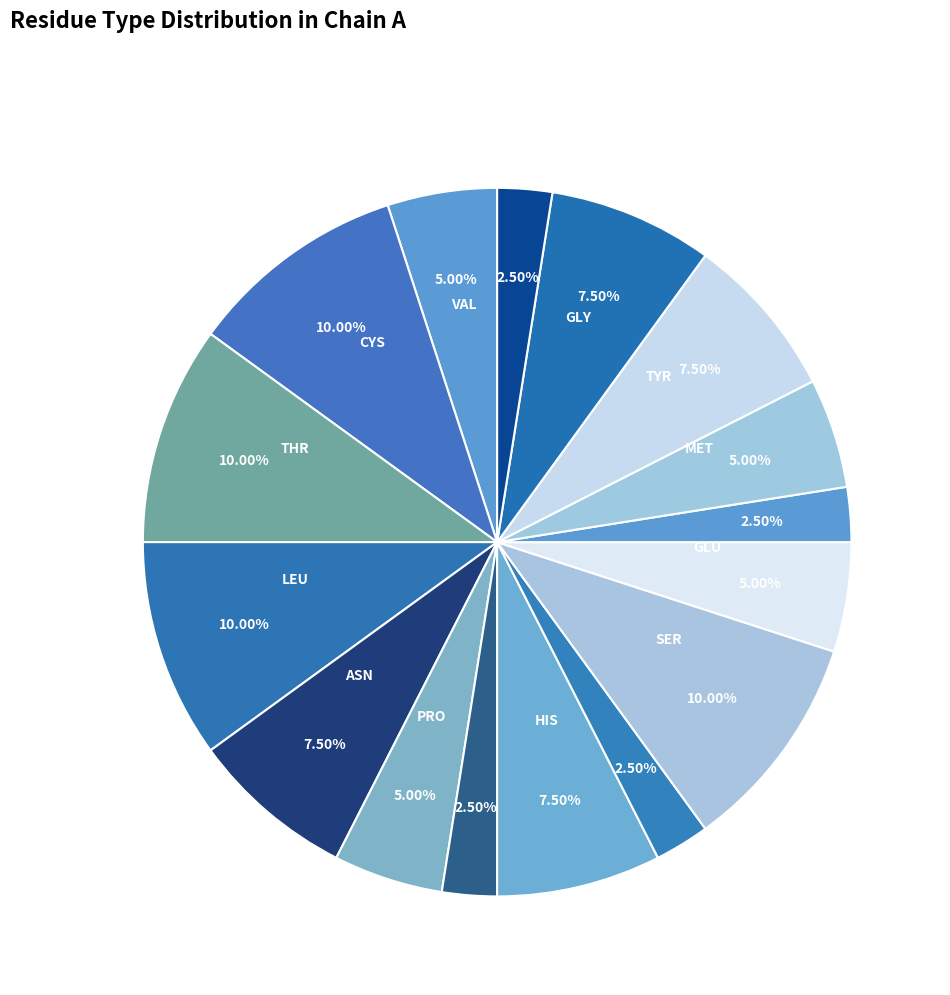

Count the number of slices in the pie.

16